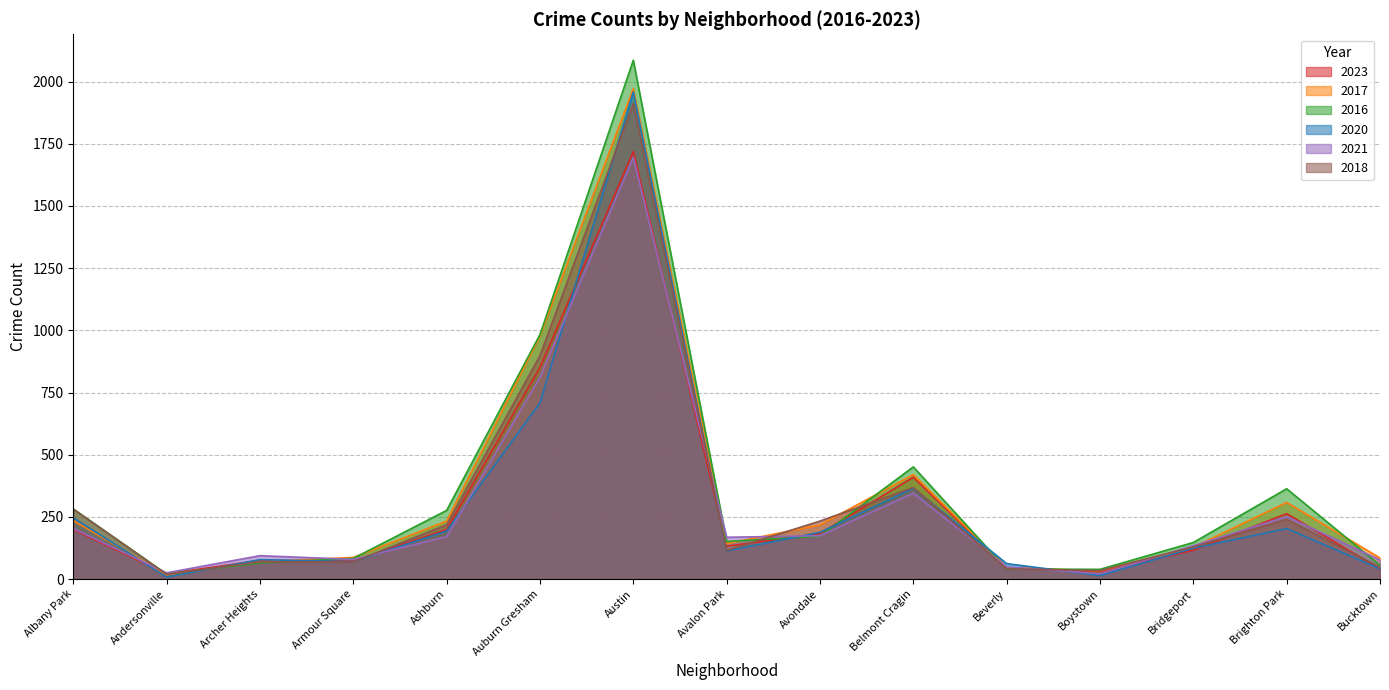

What is the difference between the second highest and minimum values in the 2016 series?

963